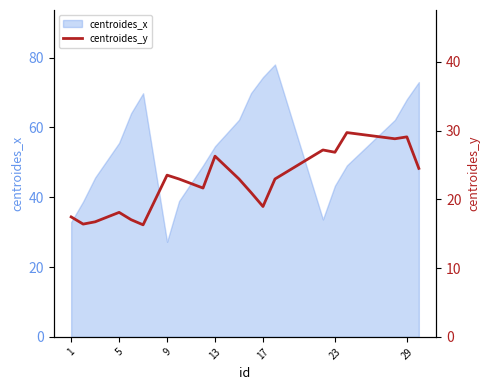

Reading right to left, transcribe all the data shown in this chart.

24.5	29.1	28.8	29.7	26.8	27.2	23.0	19.0	21.0	23.0	26.3	21.6	23.0	23.5	16.3	17.0	18.1	16.7	16.4	17.4